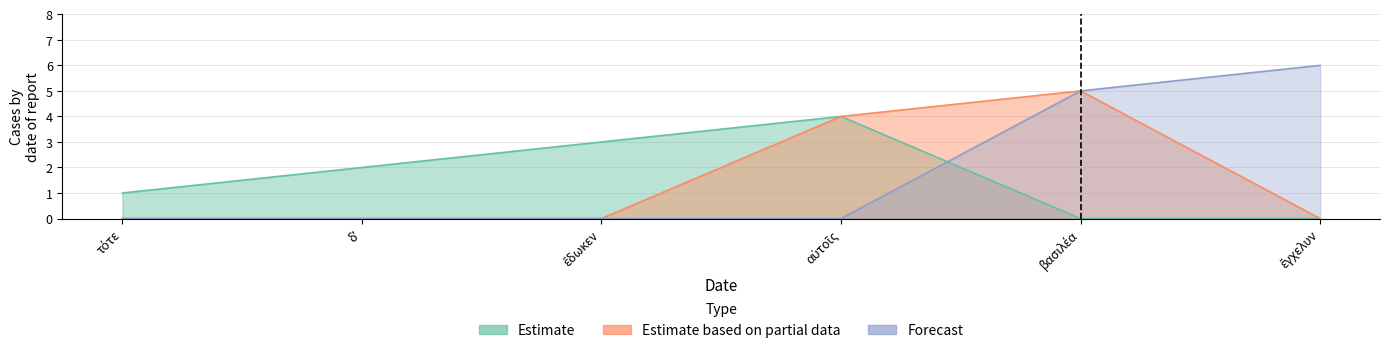

What position from the right is βασιλέα?

2